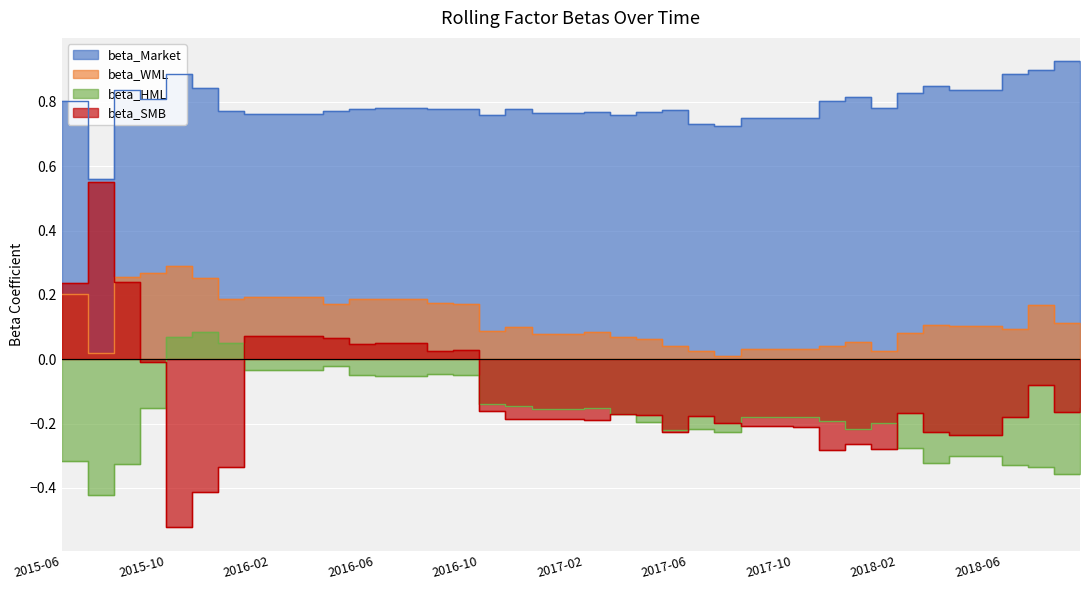

Which series has the largest range (max minus min)?

beta_SMB